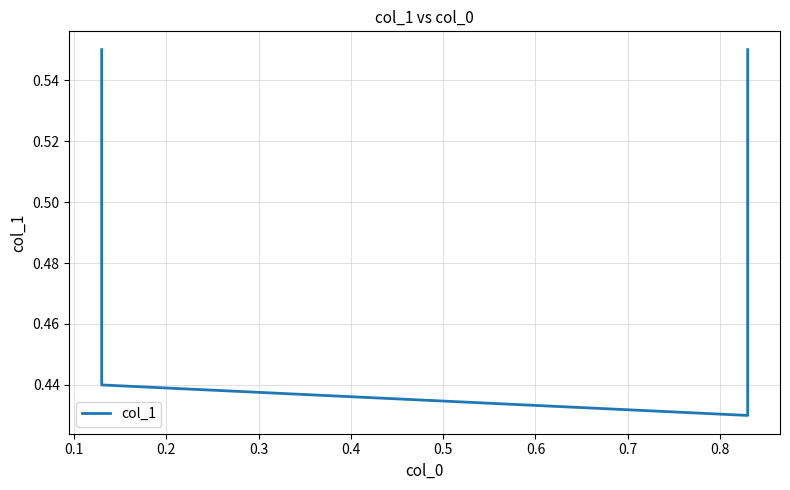

Count the values in the range 0 to 1.

4